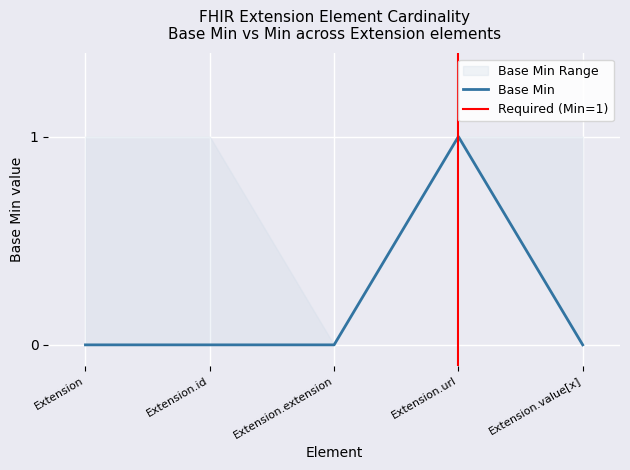

Is this an area chart (filled region under the line)?

No